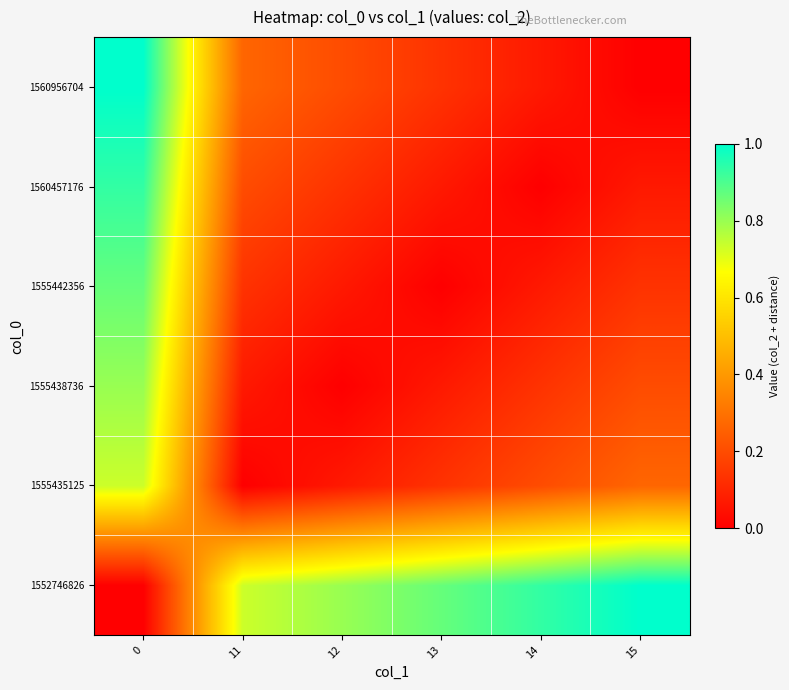

Reading left to right, what are all the values shown in this chart?

1552746826: 0=0.0	11=0.7	12=0.8	13=0.9	14=0.9	15=1.0
1555435125: 0=0.7	11=0.0	12=0.1	13=0.1	14=0.2	15=0.3
1555438736: 0=0.8	11=0.1	12=0.0	13=0.1	14=0.1	15=0.2
1555442356: 0=0.9	11=0.1	12=0.1	13=0.0	14=0.1	15=0.1
1560457176: 0=0.9	11=0.2	12=0.1	13=0.1	14=0.0	15=0.1
1560956704: 0=1.0	11=0.3	12=0.2	13=0.1	14=0.1	15=0.0